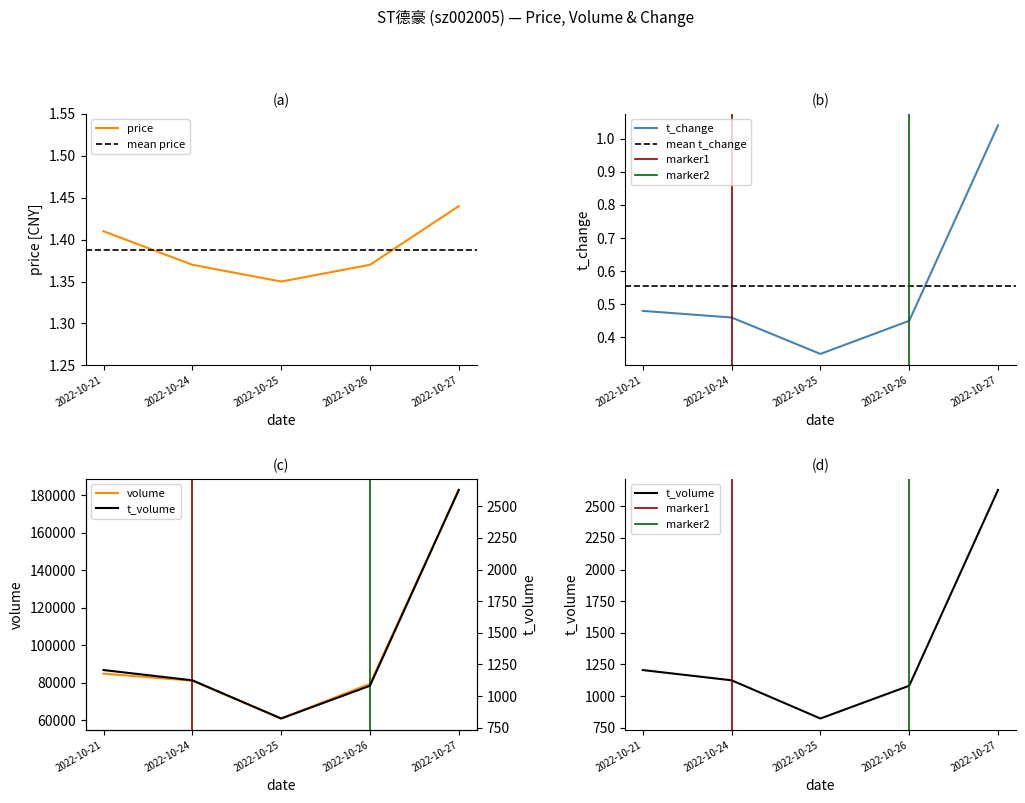

List the series in order of their peak value, highest first.

volume, t_volume, price, t_change